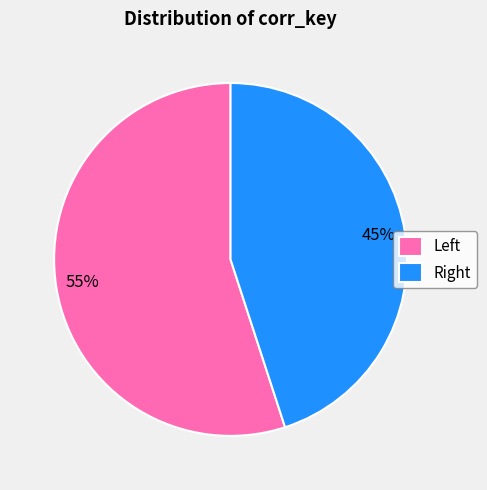

What is the largest slice in the pie chart?

Left